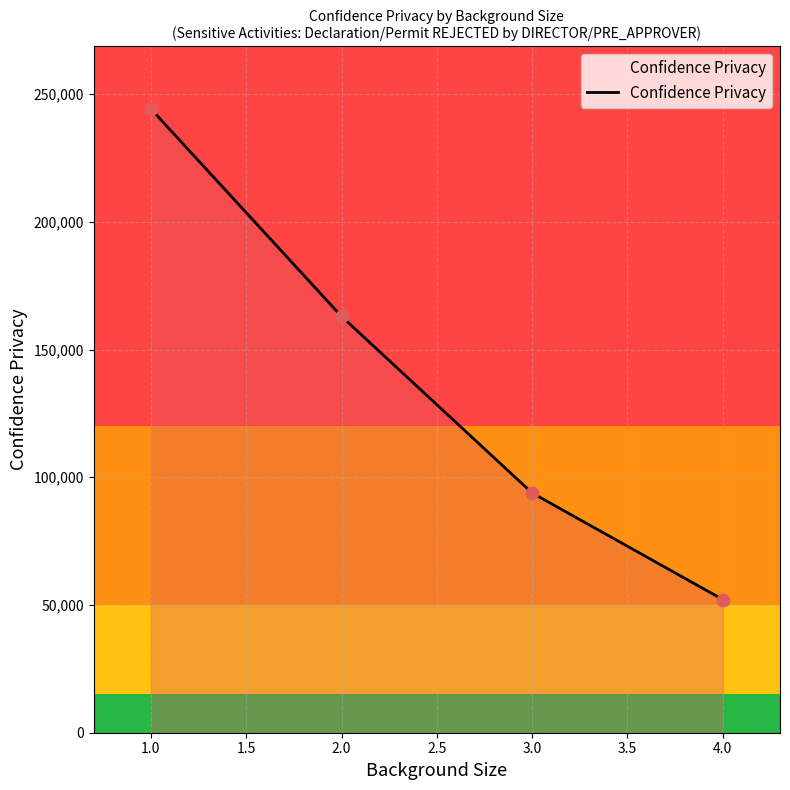

Between 2.0 and 1.0, which is larger?

1.0